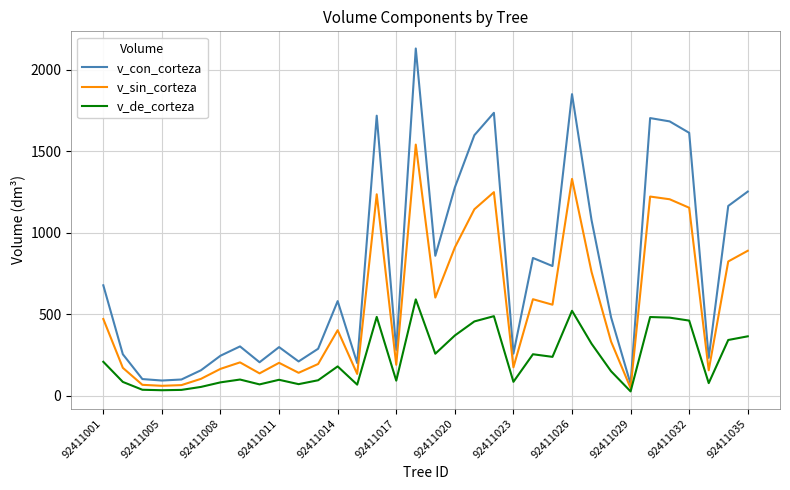

True or false: v_con_corteza and v_de_corteza cross at least once.

False